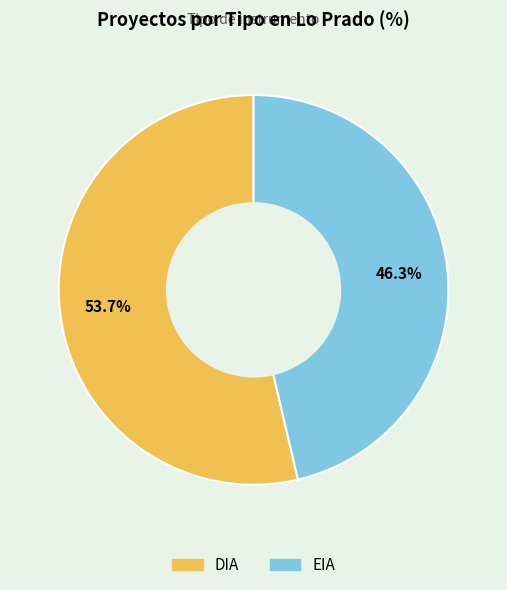

Which slice is the smallest?

EIA